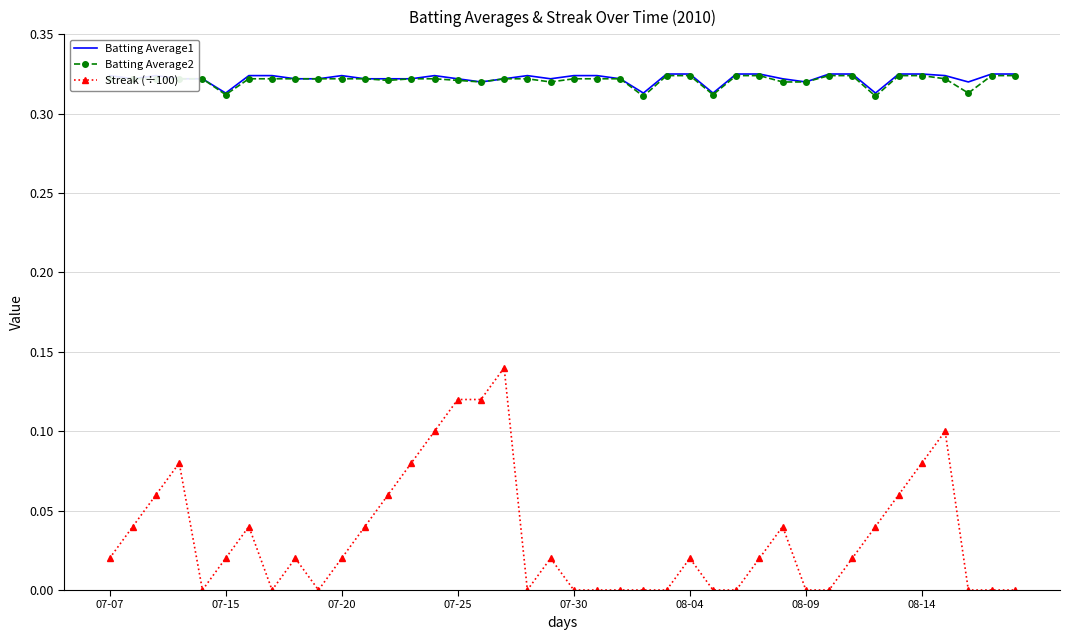

True or false: Batting Average2 and Streak (÷100) cross at least once.

False